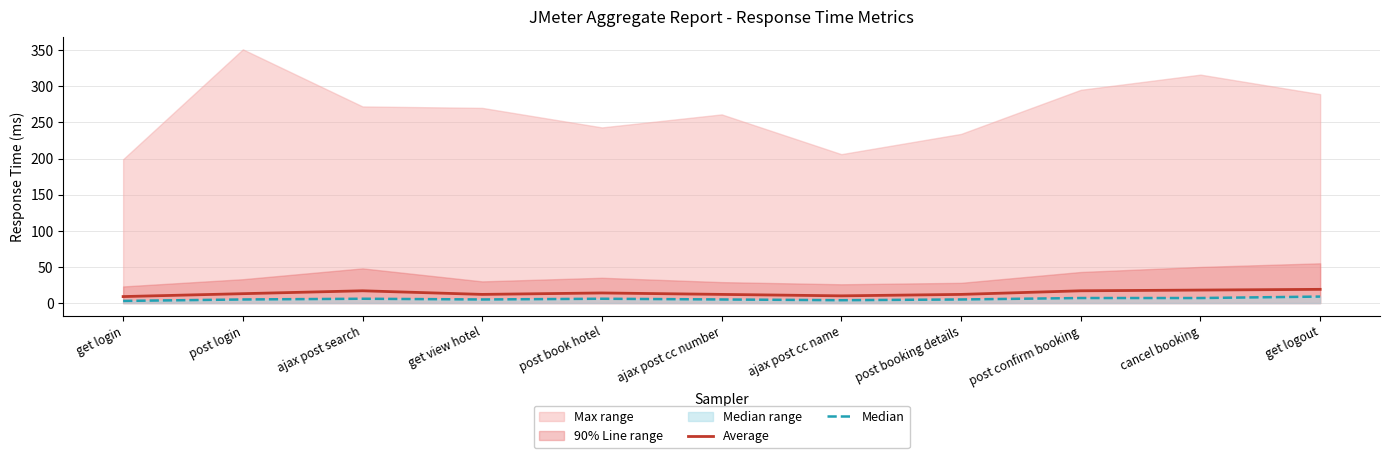

At cancel booking, list the series in order from largest to smallest.

Average, Median